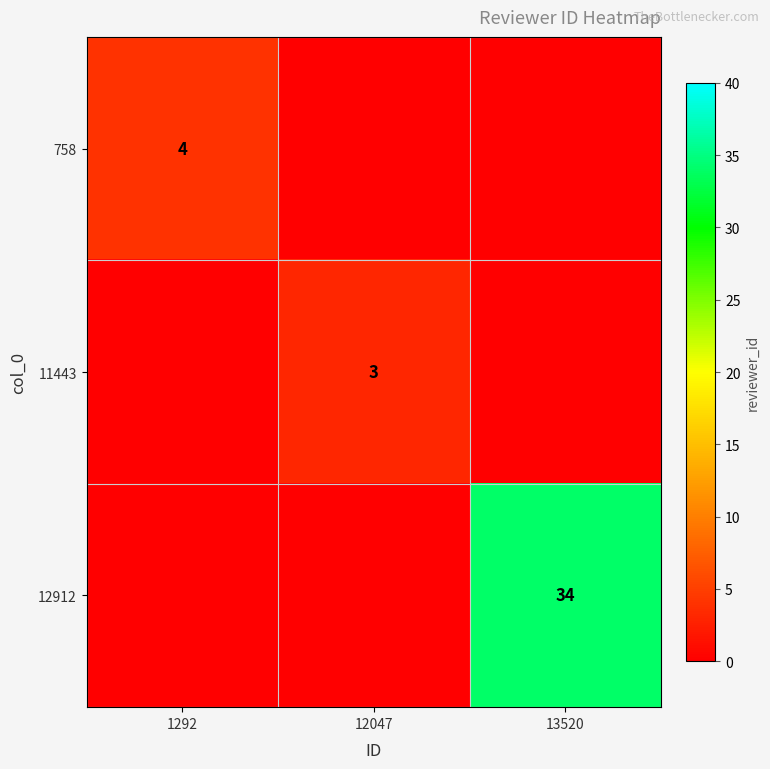

Is it true that 12912 equals 34 at 13520?

True